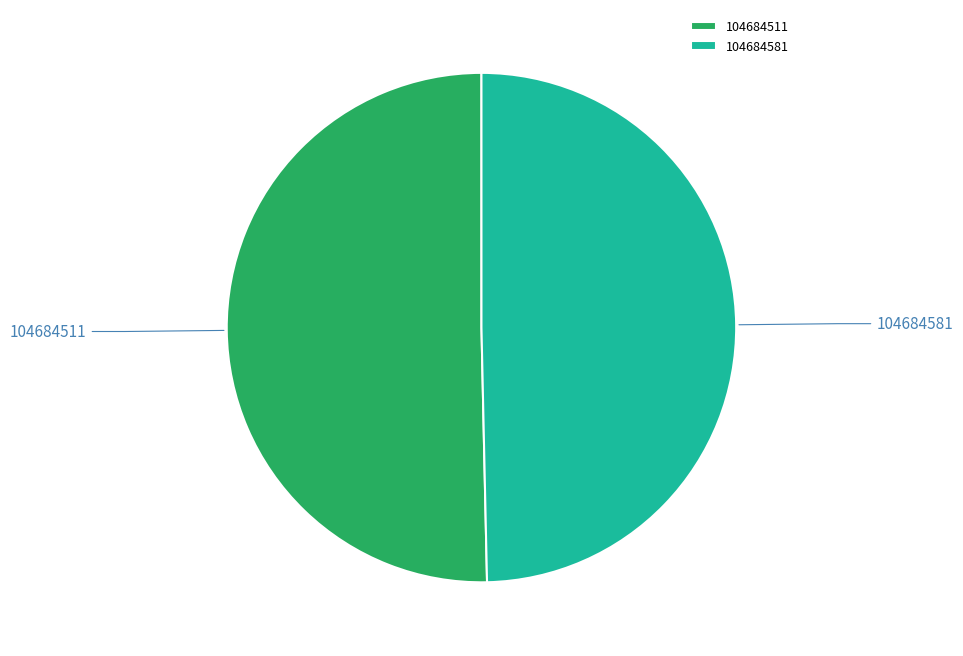

How many segments does this pie chart have?

2